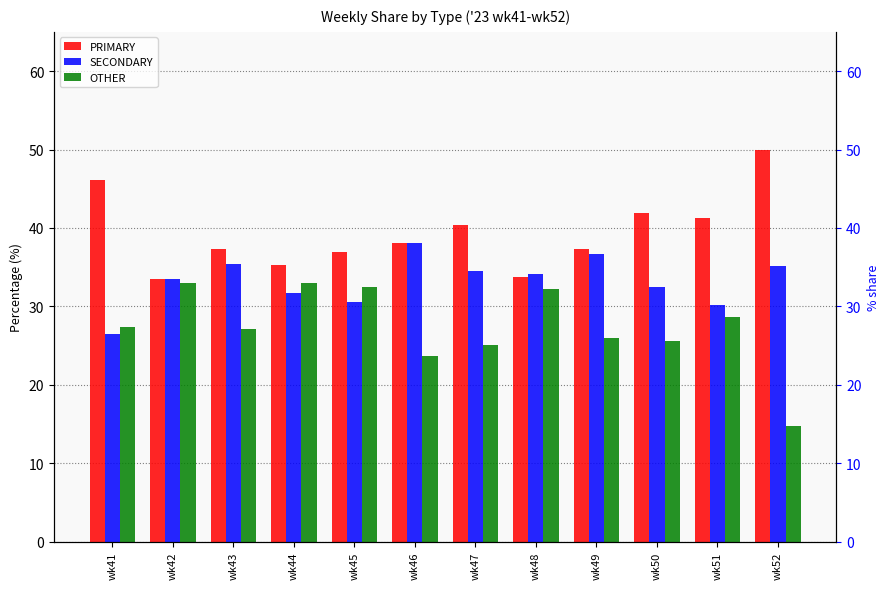

What are all the series names shown in the legend?

PRIMARY, SECONDARY, OTHER